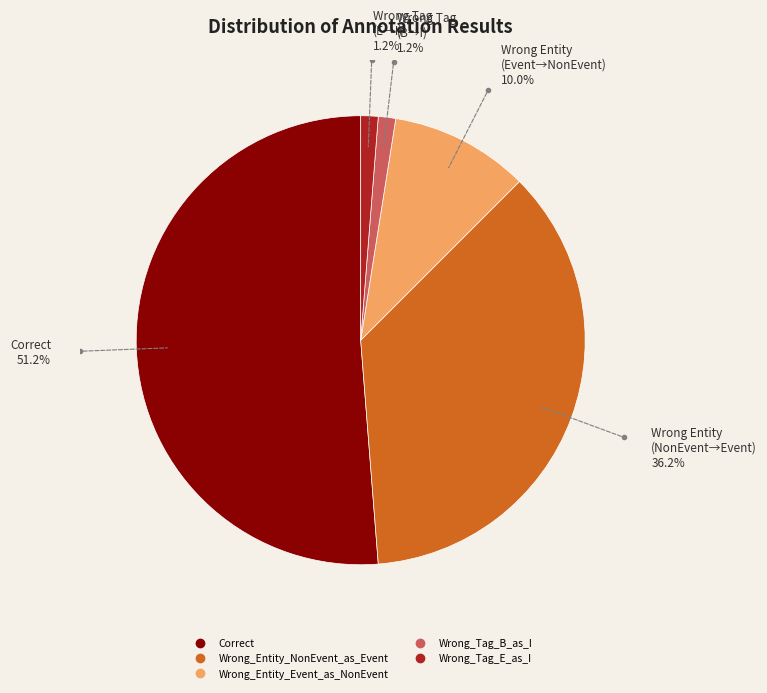

Which category has the biggest portion of the pie?

Correct